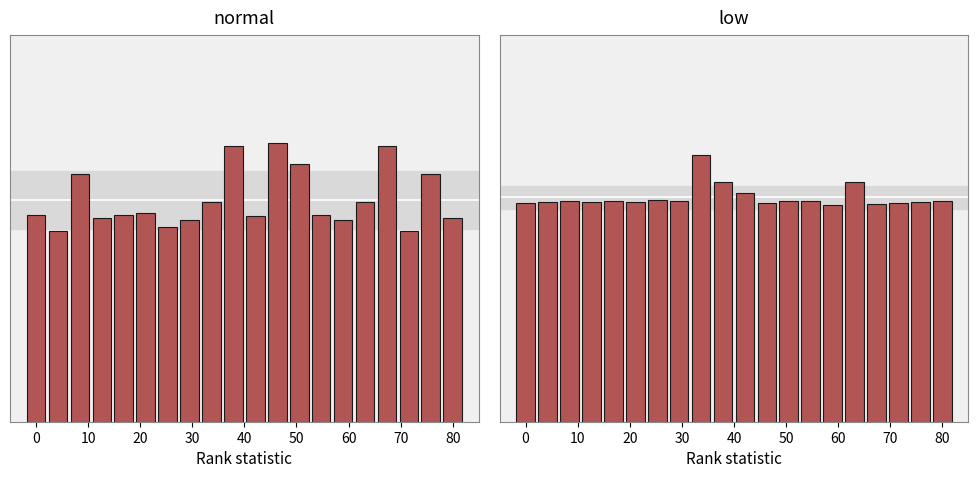

Between 40 and 70, which series saw the biggest shift?

normal